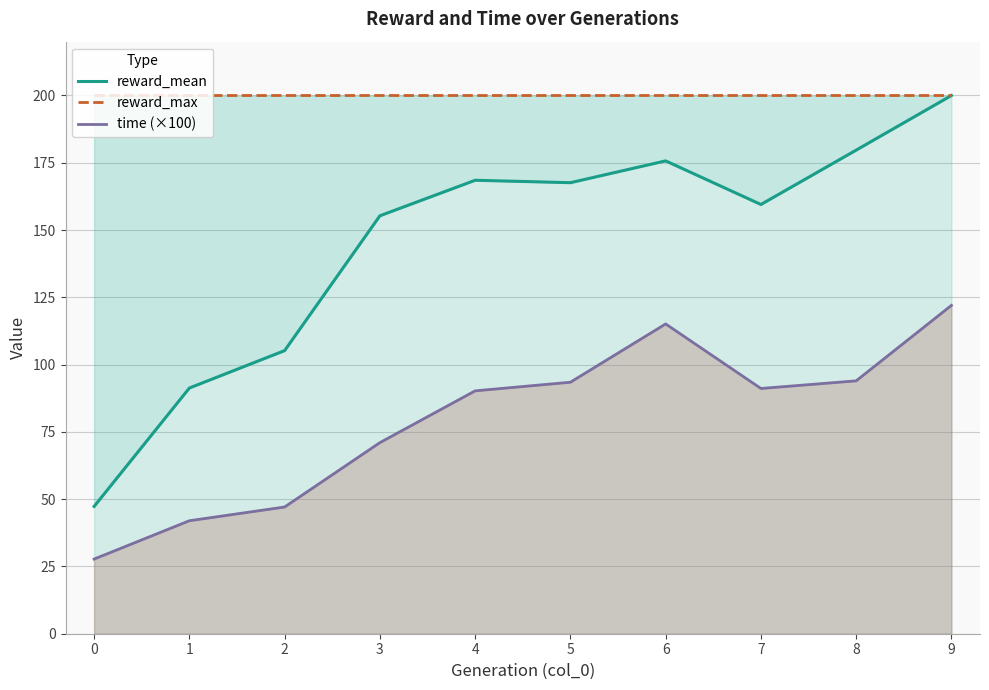

What is the value of the reward_mean point at the 9th from the left?

179.7